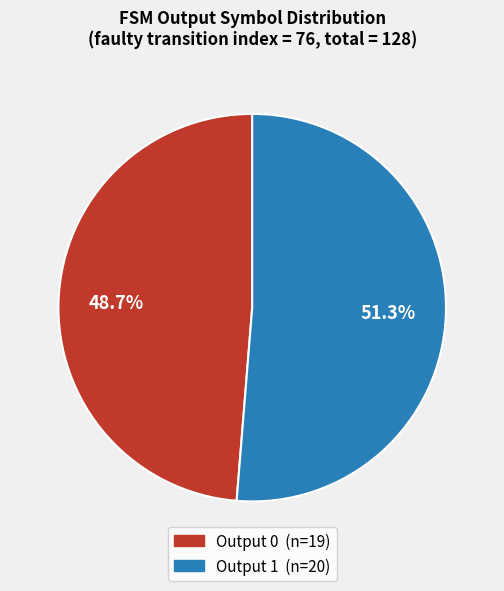

To the nearest percent, what is the average slice percentage?

50%